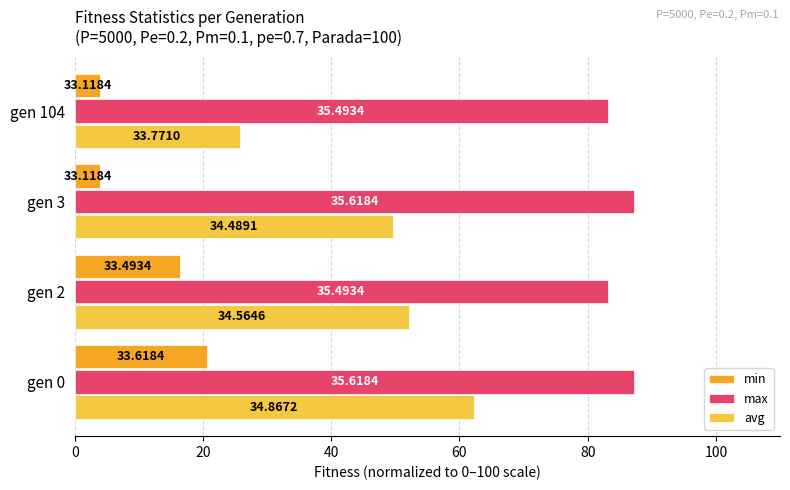

Count the number of categories in the chart.

4